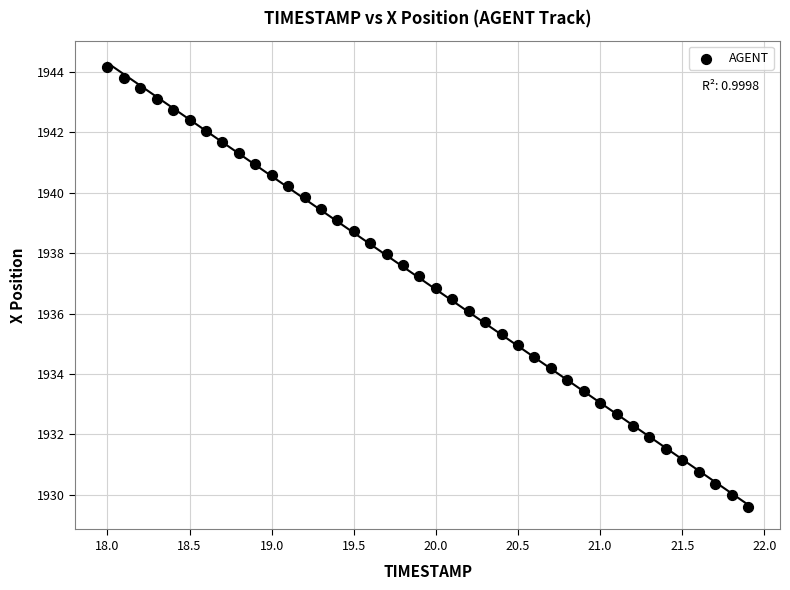

What is the range of X values (max minus min)?

3.9